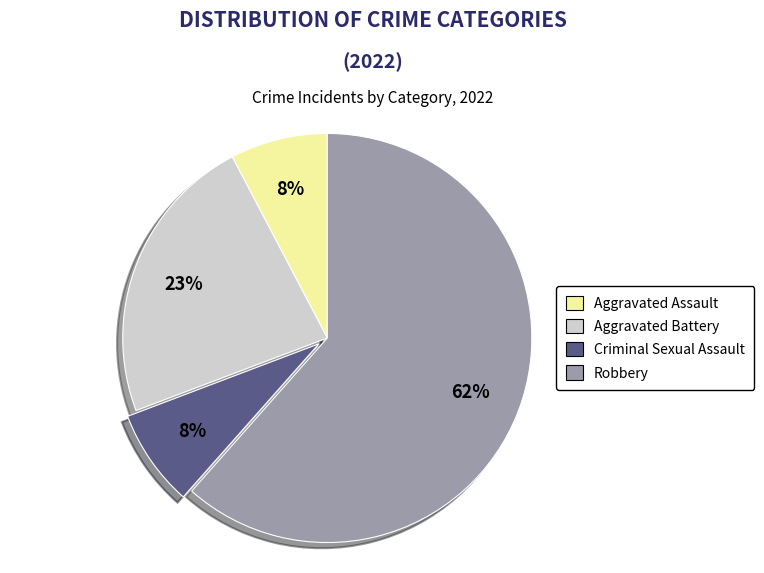

Approximately how many times larger is the value at Criminal Sexual Assault compared to Aggravated Battery?

0.3